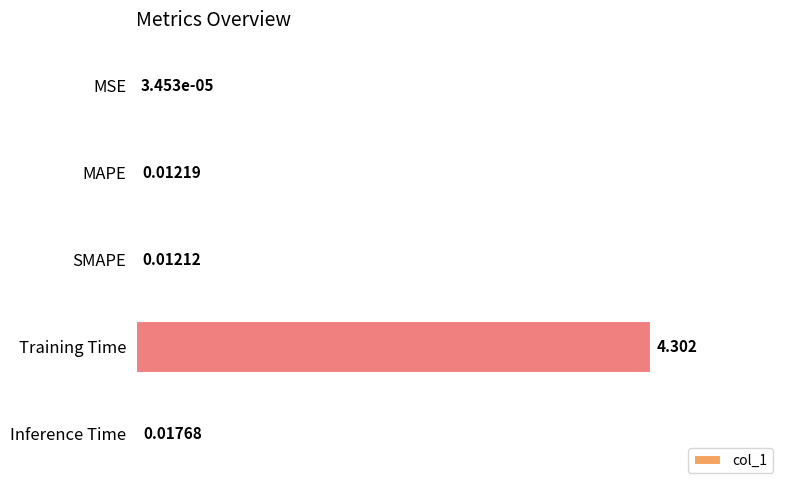

Are the bars grouped side by side (vs. stacked)?

No